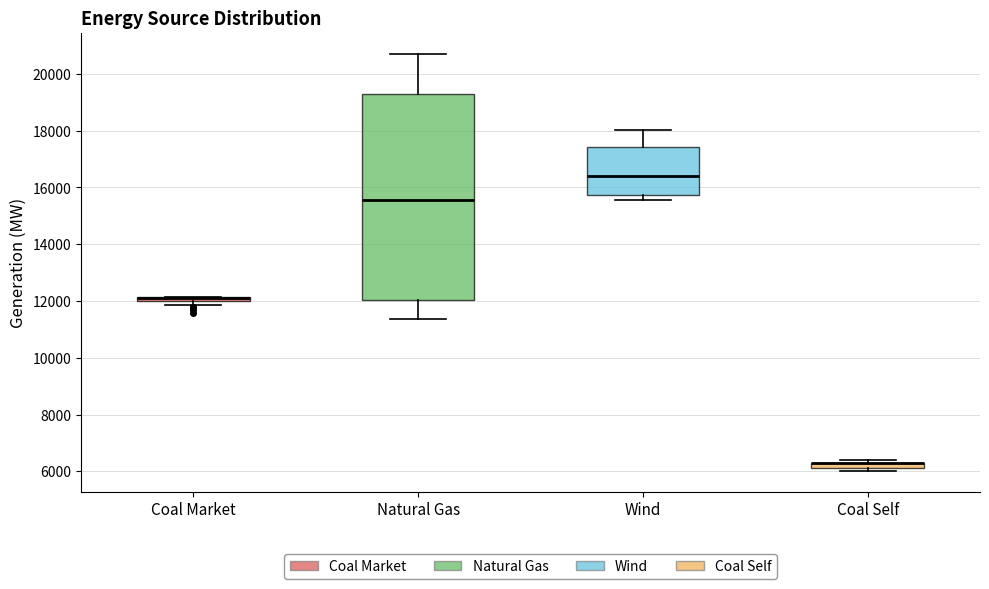

Which box is the tallest, from its lower edge to its upper edge?

Natural Gas